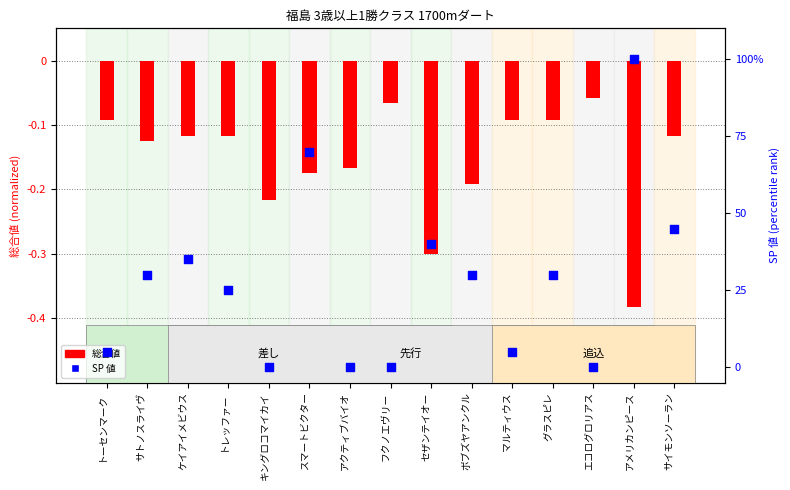

What is the total value across all series at キングロコマイカイ?

-0.2